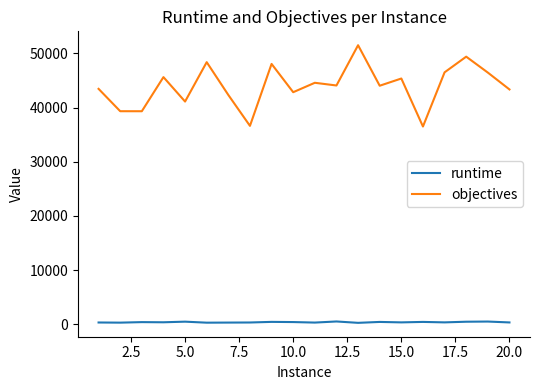

True or false: objectives and runtime intersect in this chart.

False